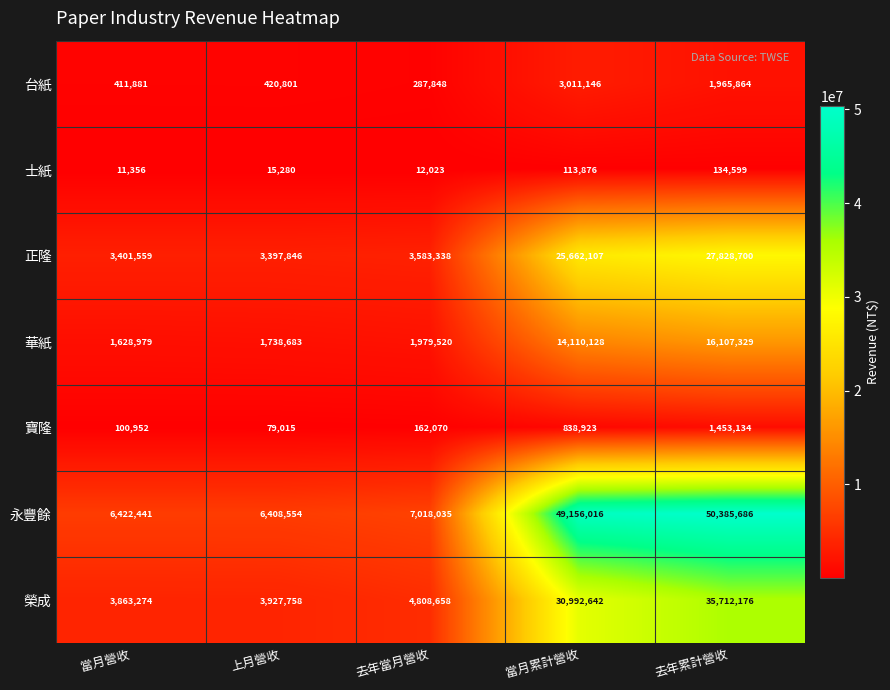

What is the difference between the second highest and minimum values in the 華紙 series?

12481149